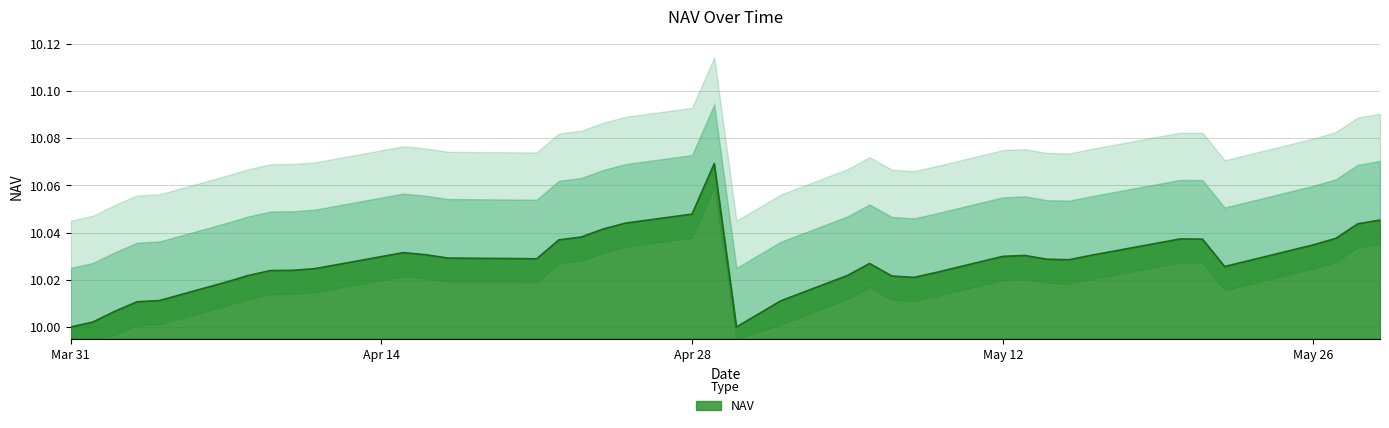

Reading left to right, list all the values displayed in this chart.

10.0	10.0	10.0	10.0	10.0	10.0	10.0	10.0	10.0	10.0	10.0	10.0	10.0	10.0	10.0	10.0	10.0	10.0	10.0	10.0	10.1	10.0	10.0	10.0	10.0	10.0	10.0	10.0	10.0	10.0	10.0	10.0	10.0	10.0	10.0	10.0	10.0	10.0	10.0	10.0